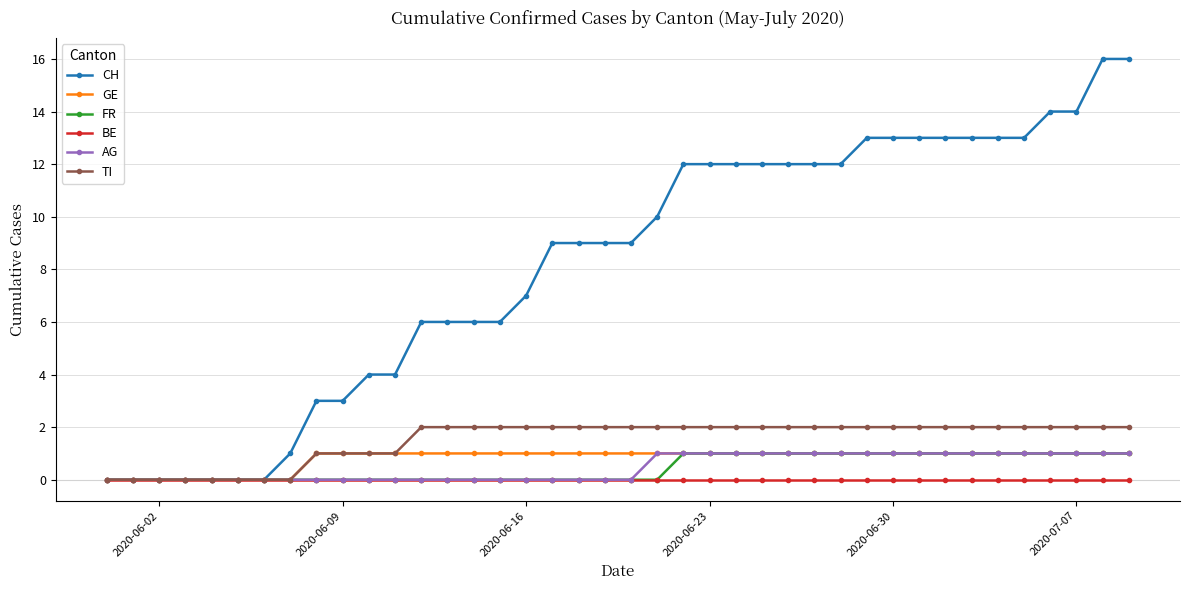

Which series has the widest spread of values?

CH